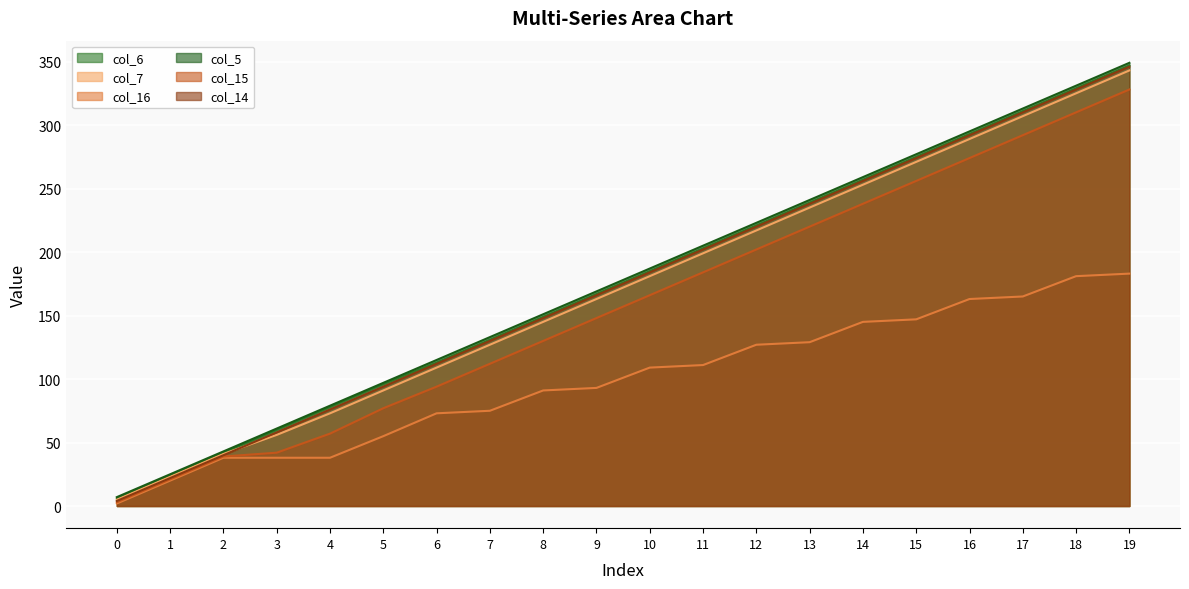

What is the minimum value for col_16?

2